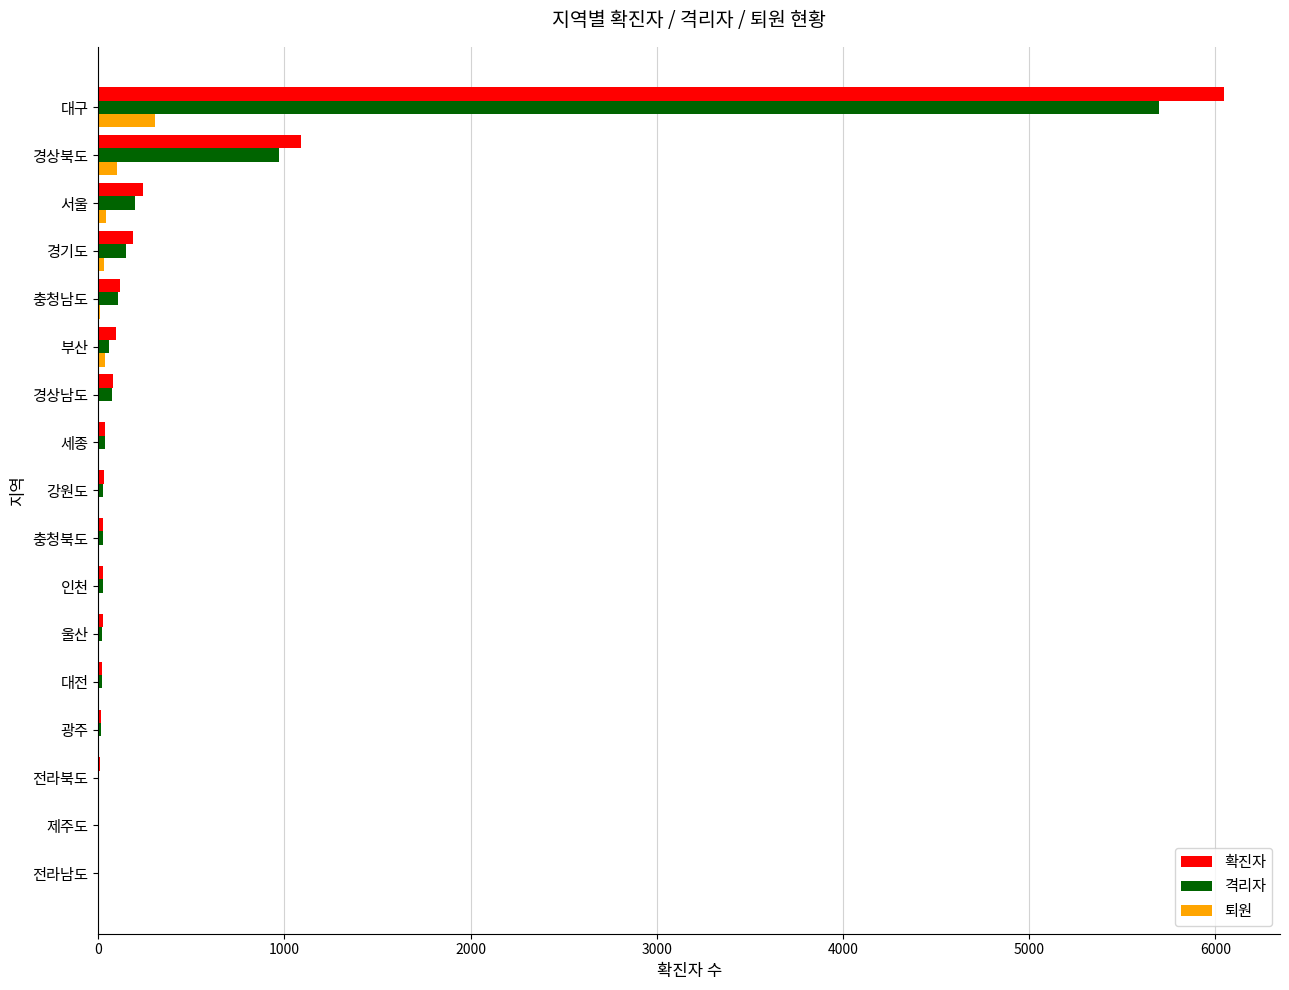

Is it true that 격리자 equals 665 at 경상북도?

False